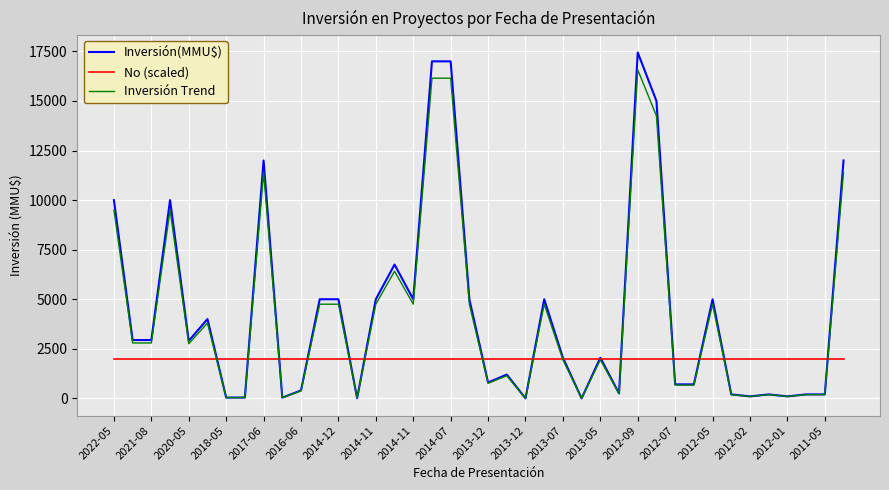

Which series has the widest spread of values?

Inversión(MMU$)